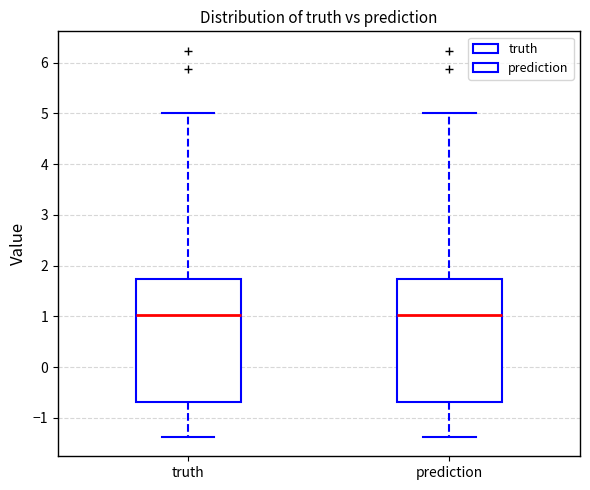

Where does the upper whisker of the box for truth end on the y-axis? The values are not printed on the chart, so give them approximately, as read against the axis.

5.0